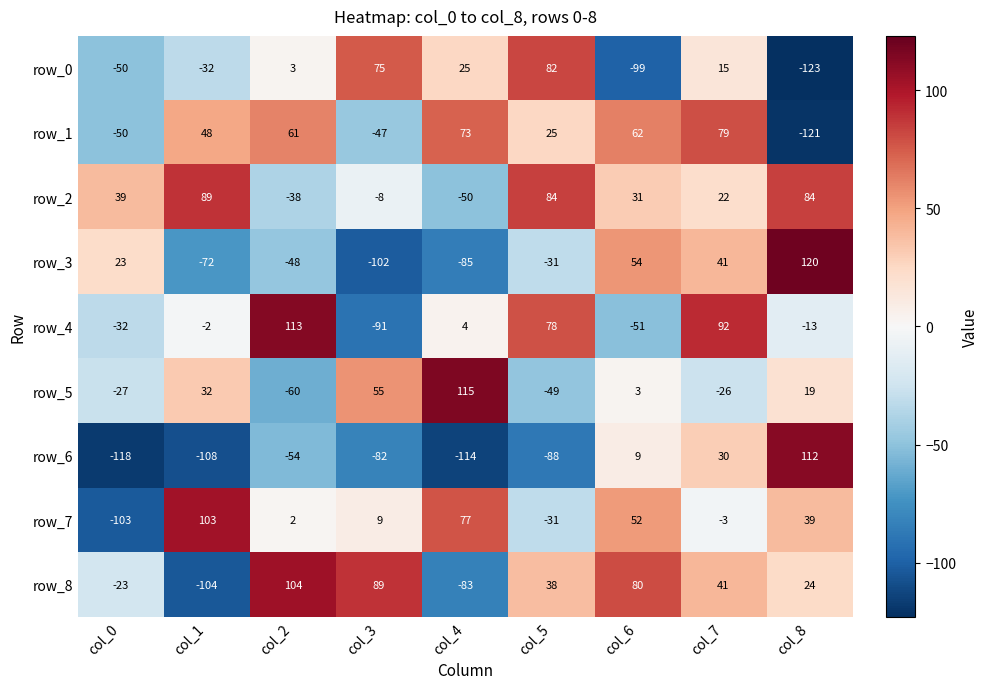

What is the spread (max minus min) of values at col_6?

179